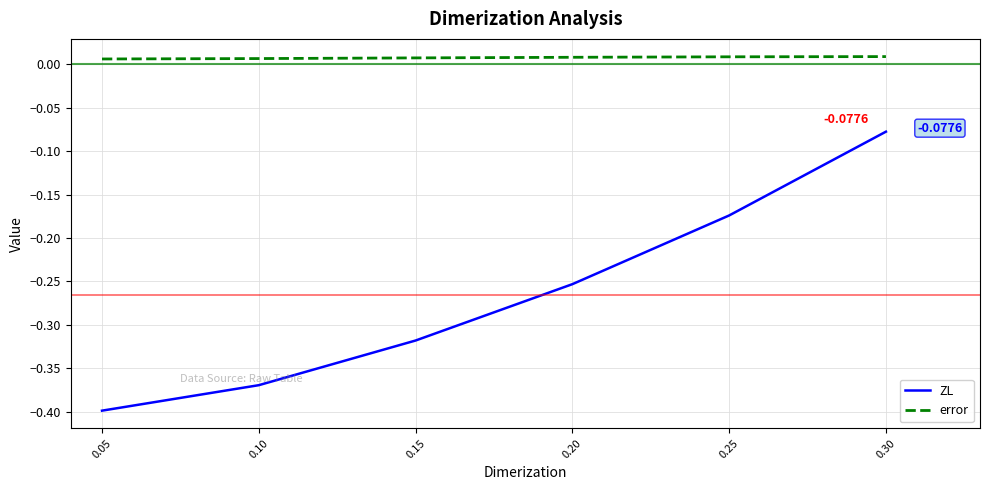

What are all the series names shown in the legend?

ZL, error